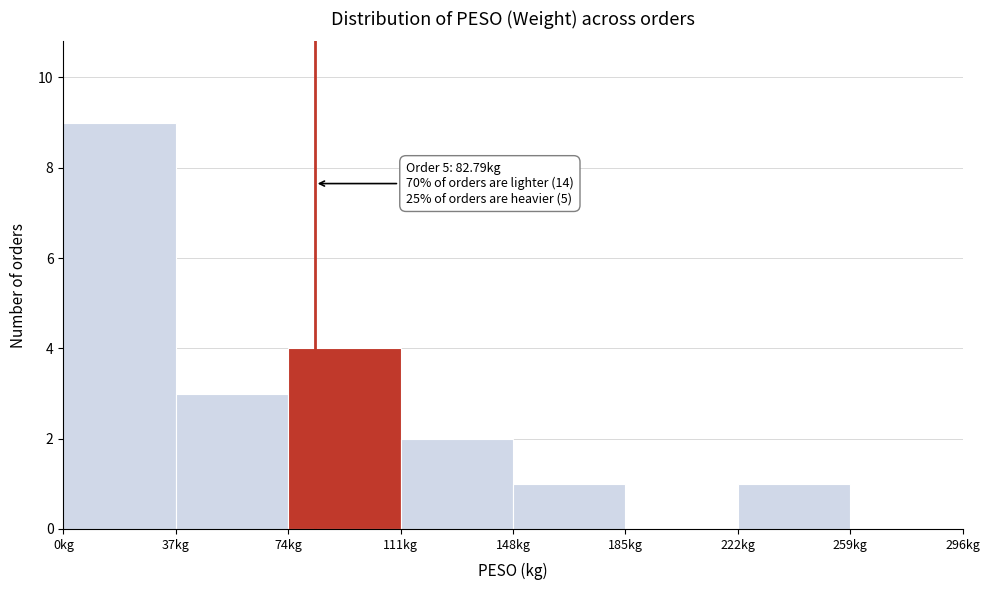

Which range on the x-axis has the tallest bar?

0 to 37